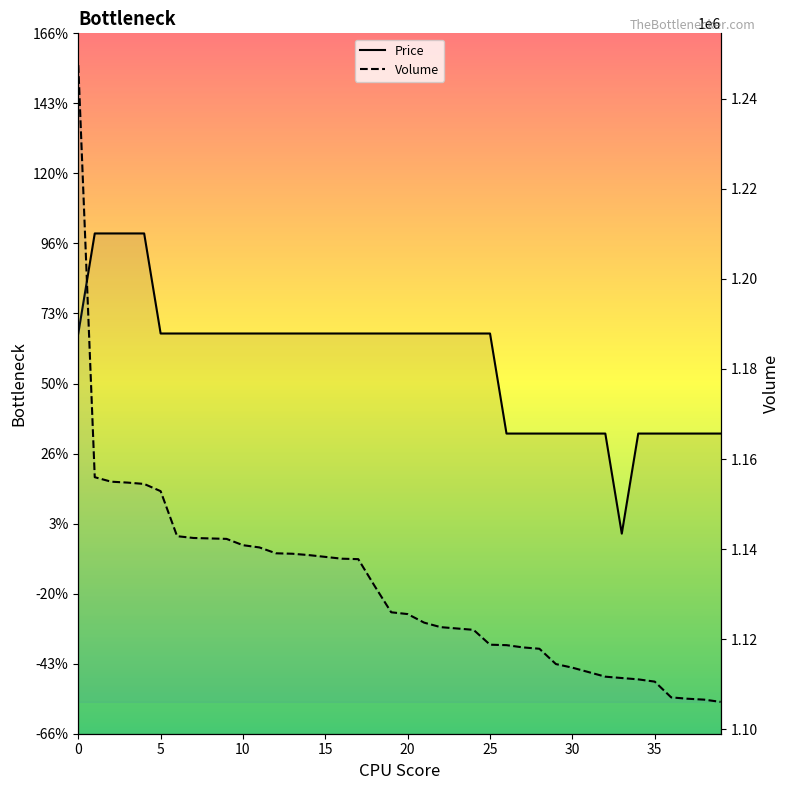

What is the difference between the Volume values at 19 and 21?

2300